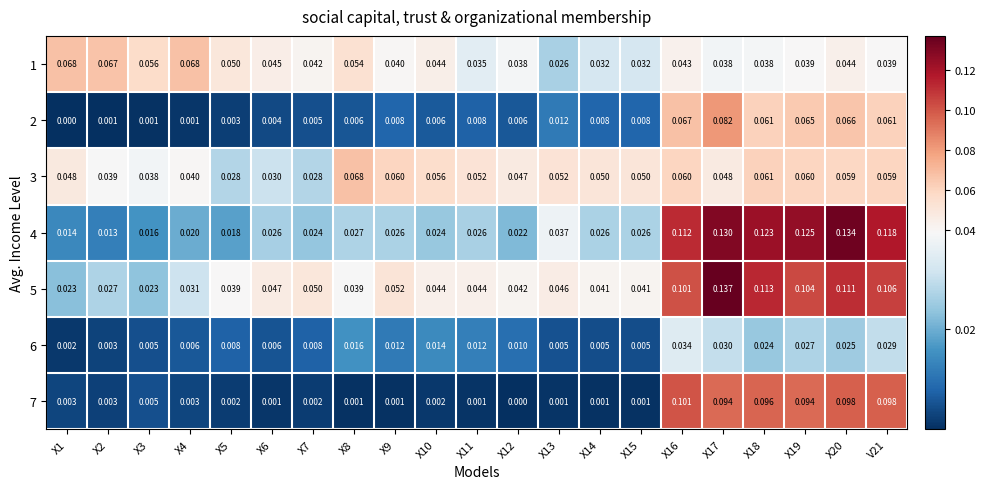

Which series has the largest total across all categories?

5